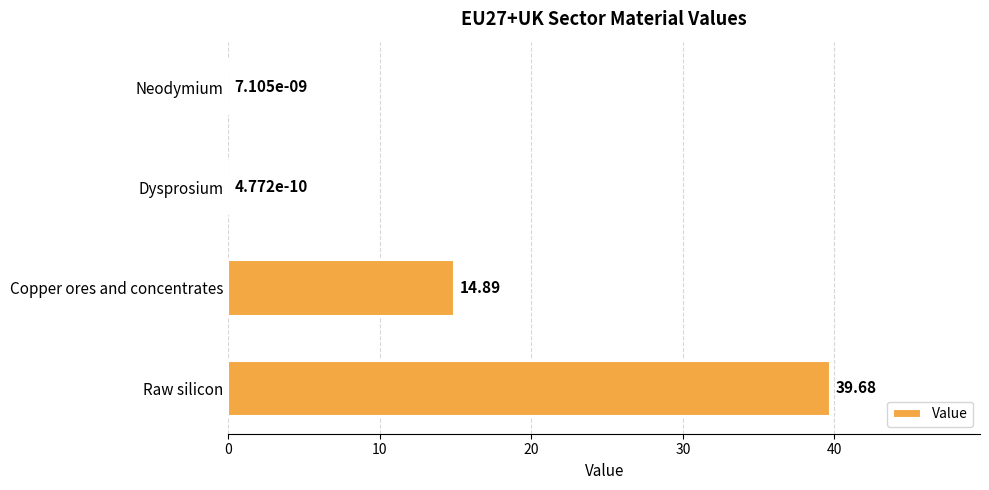

At which category does the chart reach its peak across all series?

Raw silicon